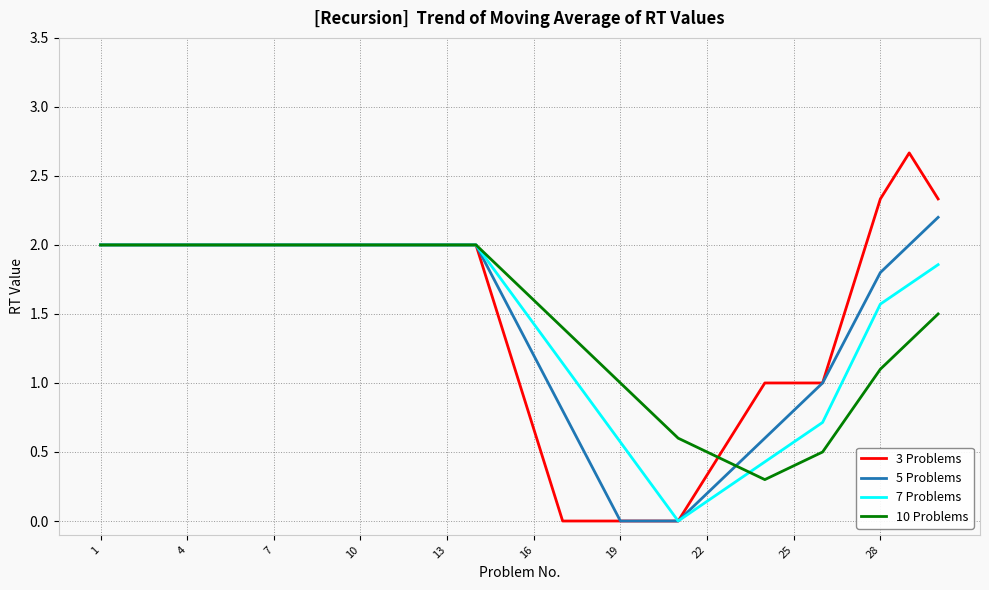

What are all the series names shown in the legend?

3 Problems, 5 Problems, 7 Problems, 10 Problems